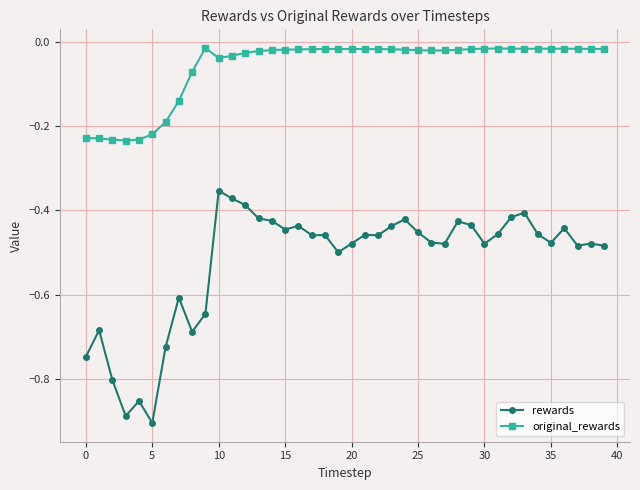

Which series has the largest total across all categories?

original_rewards